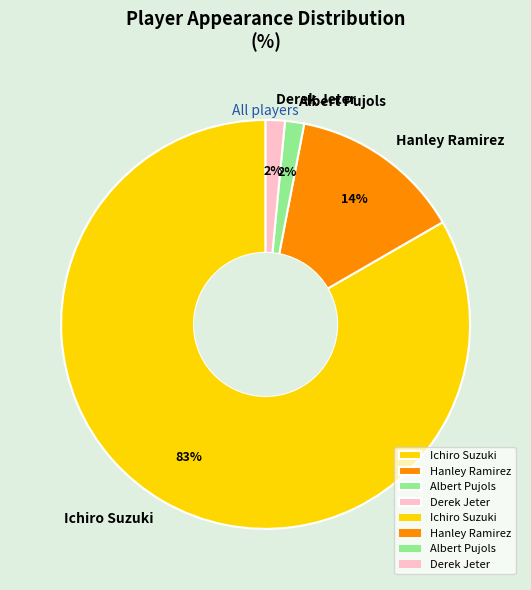

Which category has the biggest portion of the pie?

Ichiro Suzuki